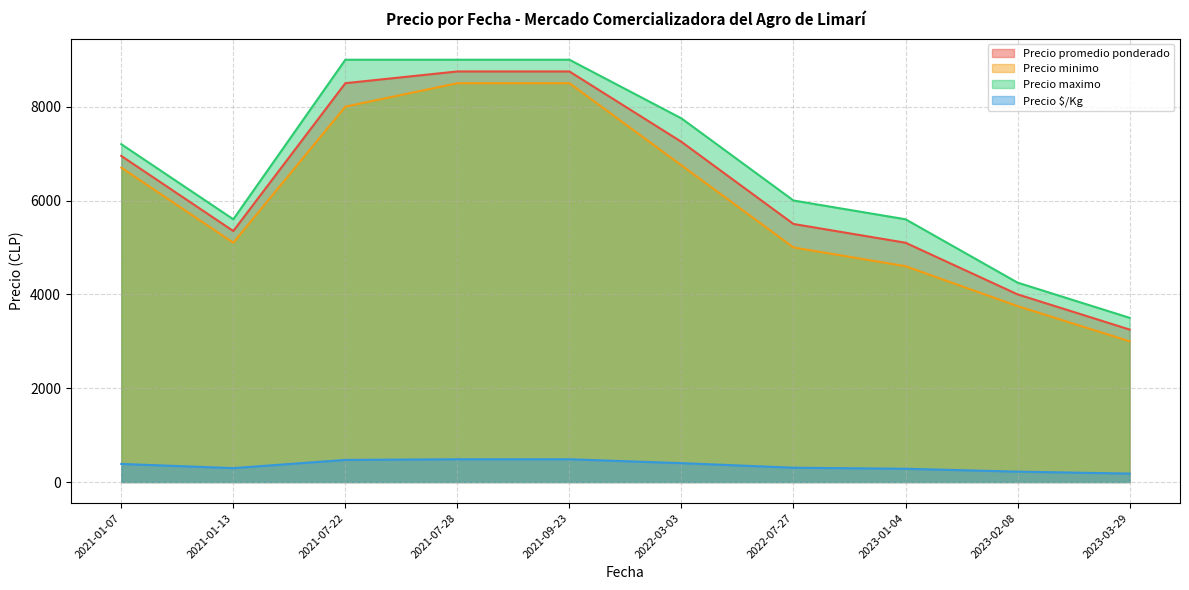

What is the spread (max minus min) of values at 2021-01-07?

6813.8